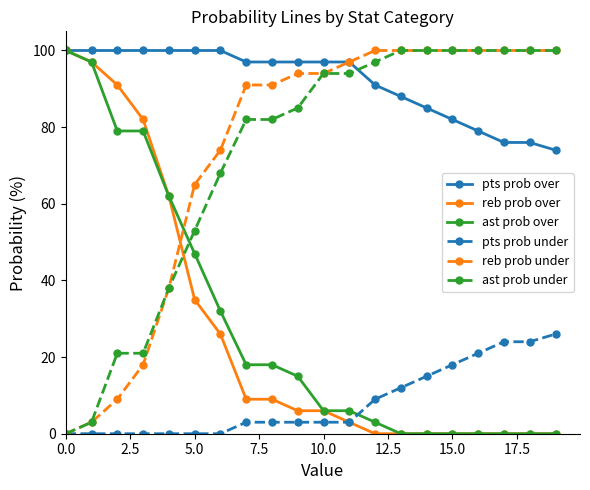

What are all the series names shown in the legend?

pts prob over, reb prob over, ast prob over, pts prob under, reb prob under, ast prob under